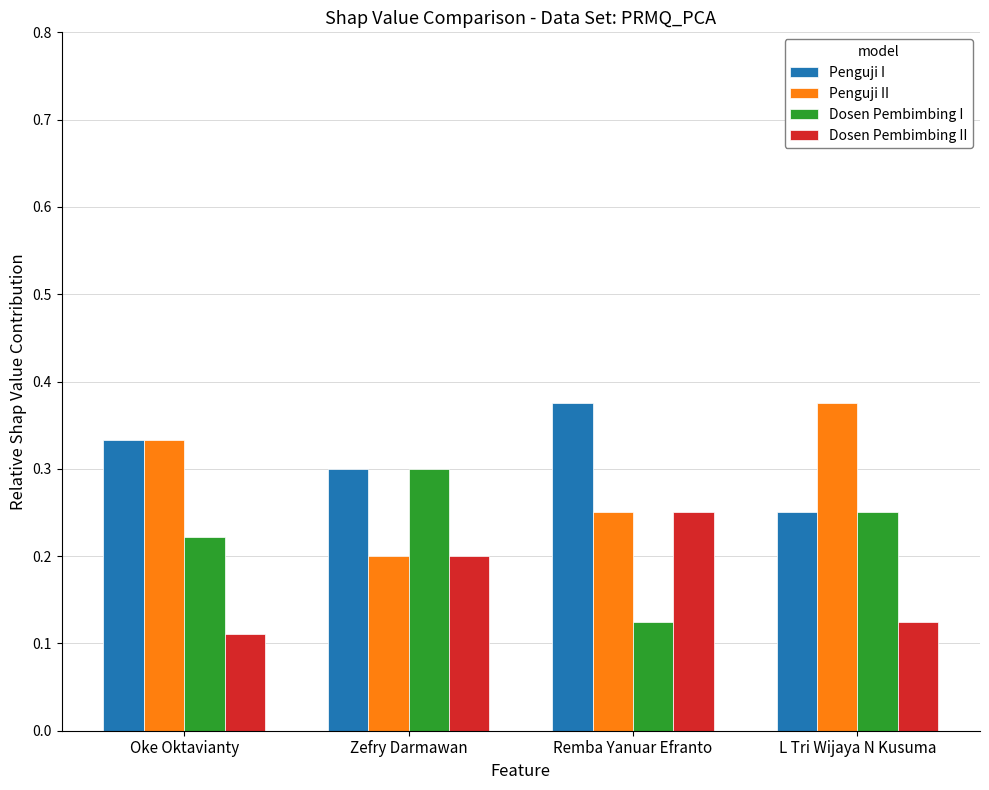

Between Oke Oktavianty and L Tri Wijaya N Kusuma, which series saw the biggest shift?

Penguji I